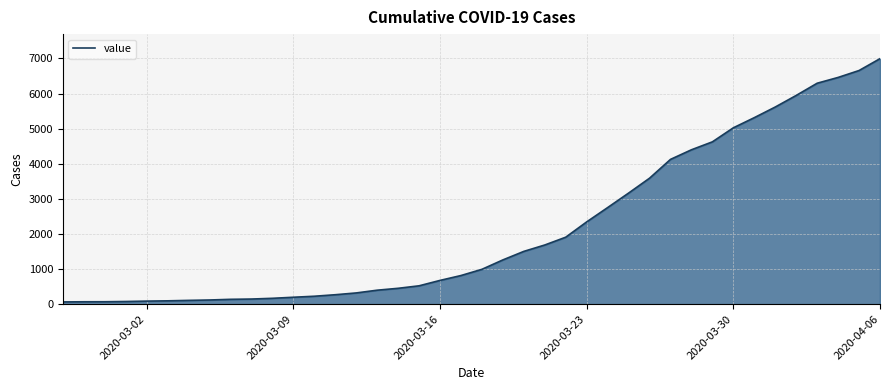

How many values are below 993?

20